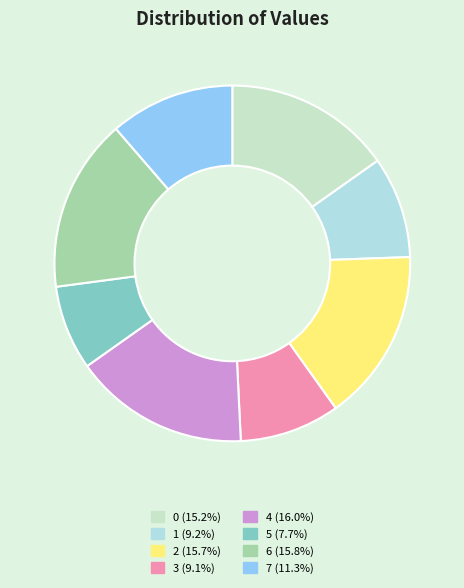

Does 4 account for over 50% of the chart?

No